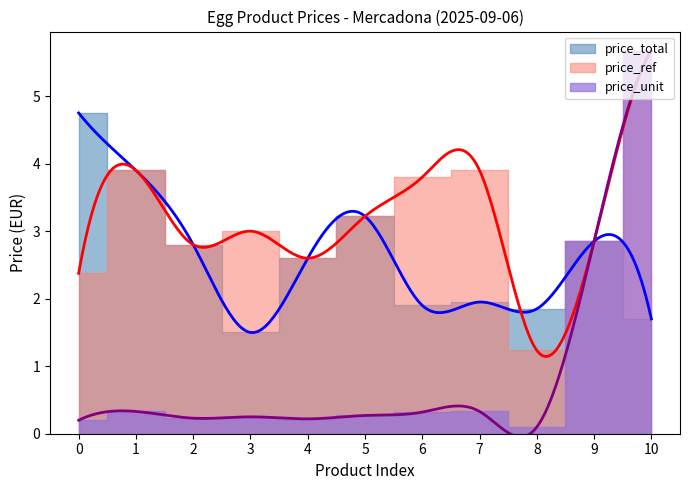

The value of price_unit at Huevos super grandes XL is 0.6. True or false?

False